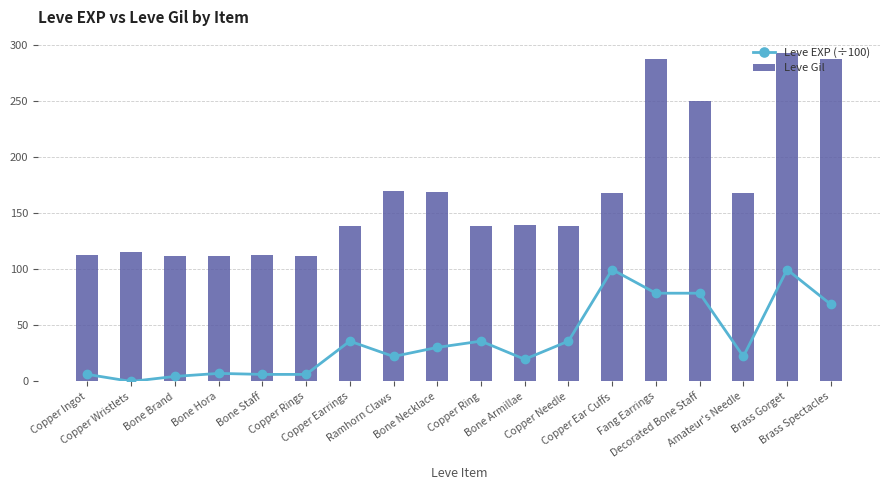

How many values in the Leve EXP (÷100) series are below 30?

9